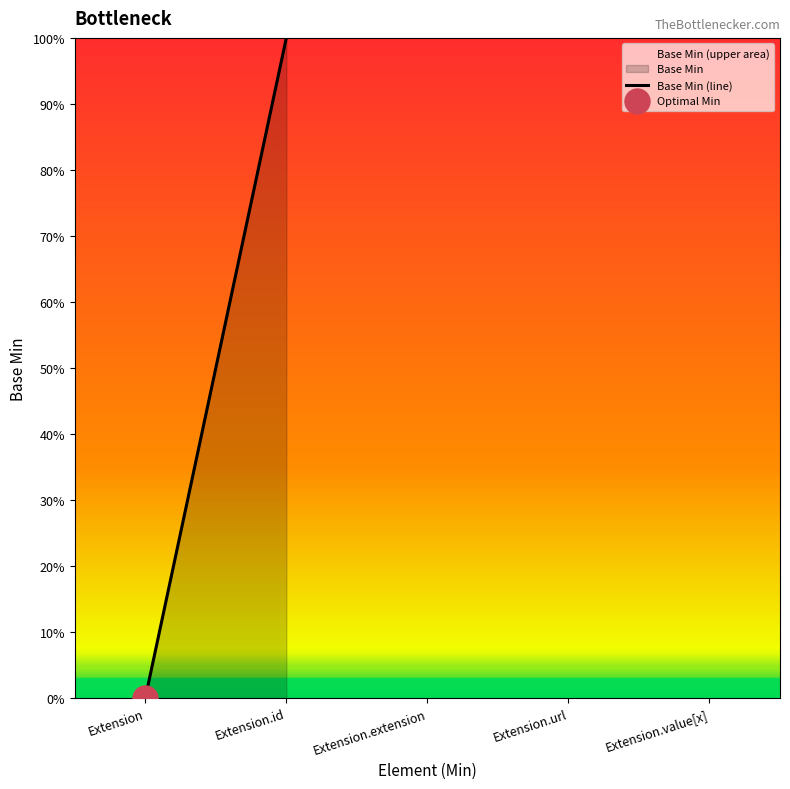

List the labels in order of value, smallest first.

Extension, Extension, Extension, Extension, Extension.id